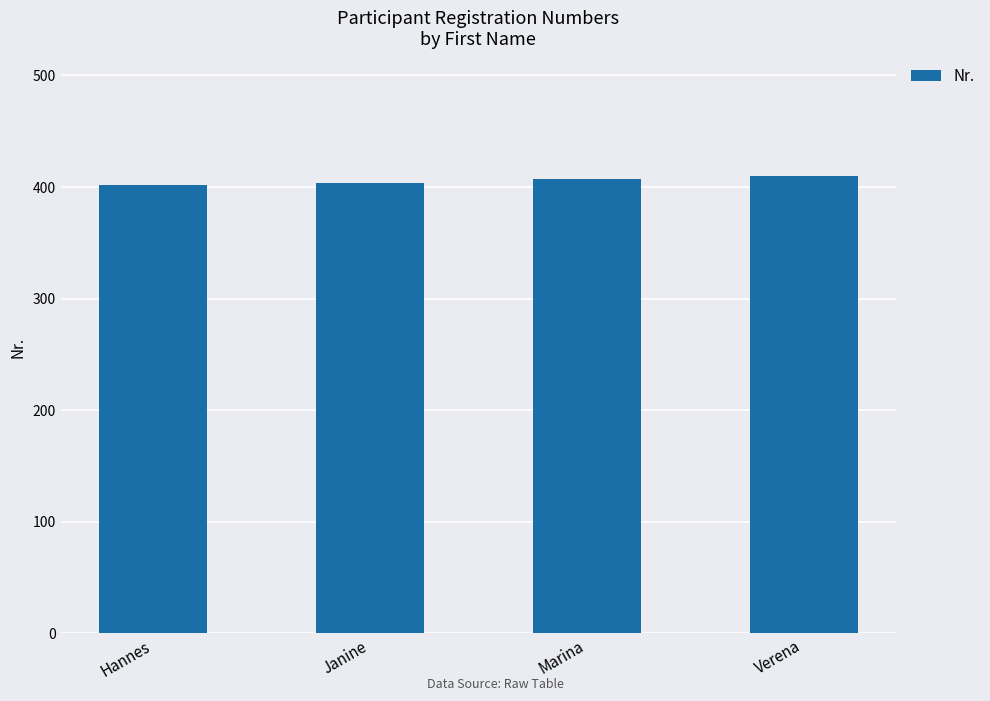

What is the ratio of the value at Verena to the value at Marina?

1.0